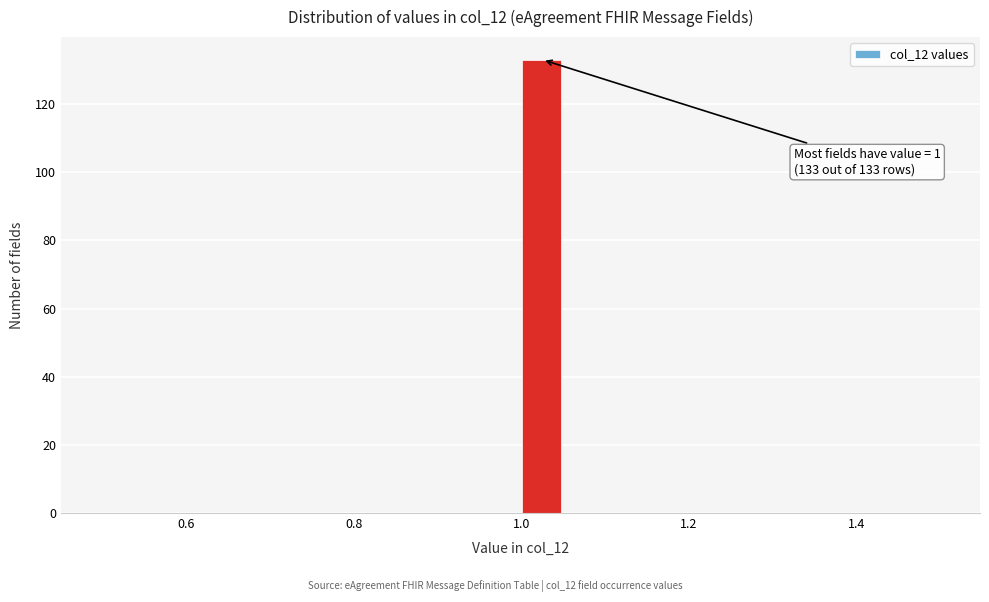

Read against the x-axis, roughly where is the centre of the tallest bar?

1.02